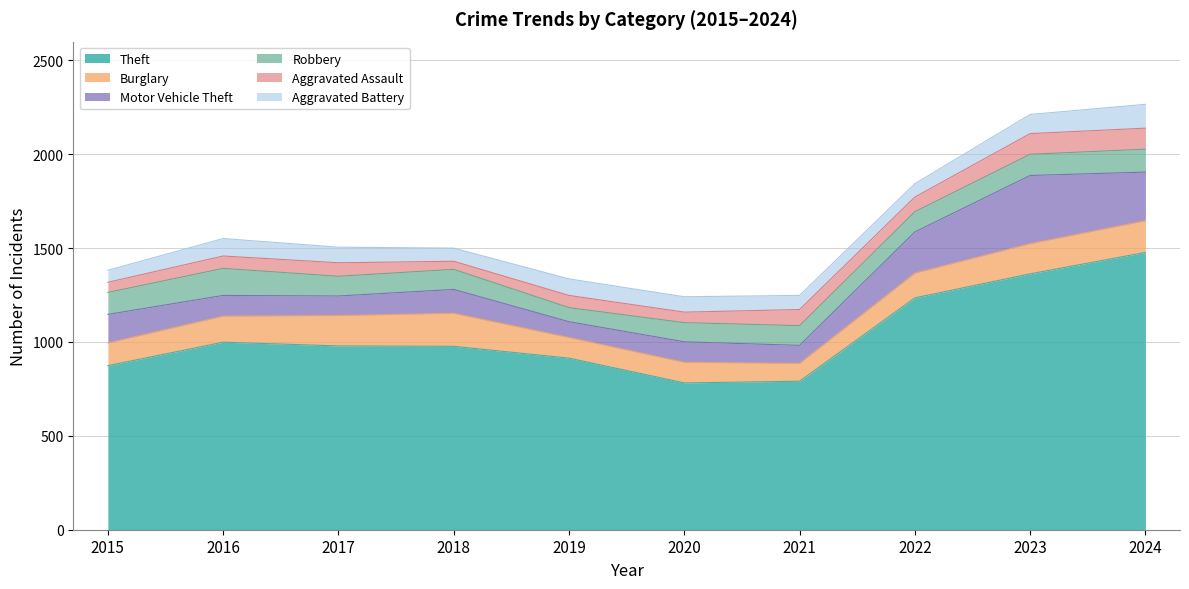

How many lines are shown in the chart?

6